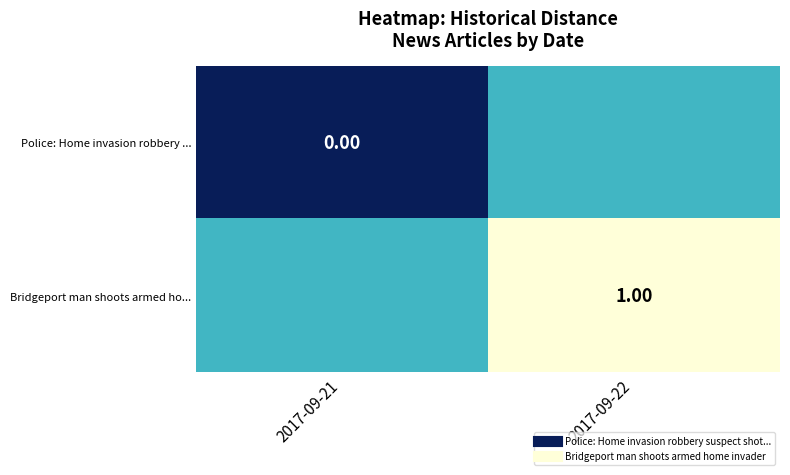

Which category has the highest value in the Bridgeport man shoots armed ho... series?

2017-09-22